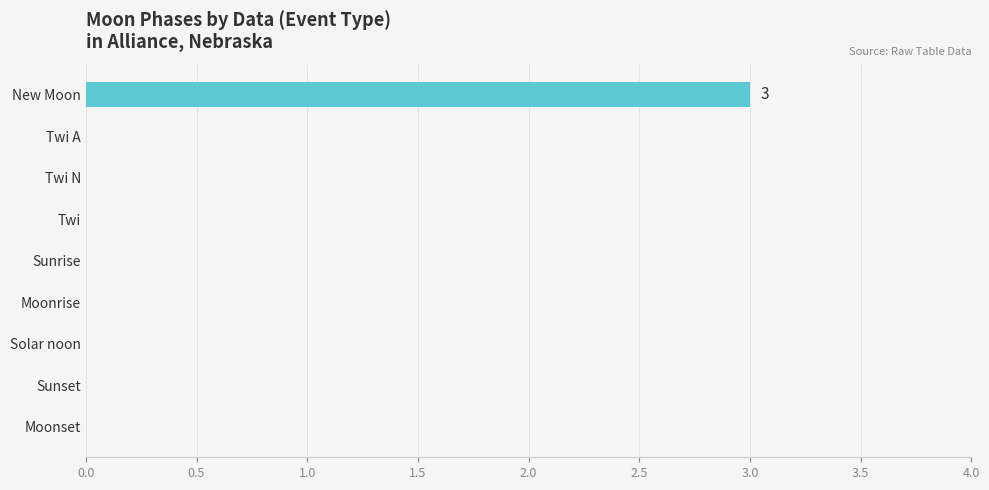

What is the sum of all values?

3